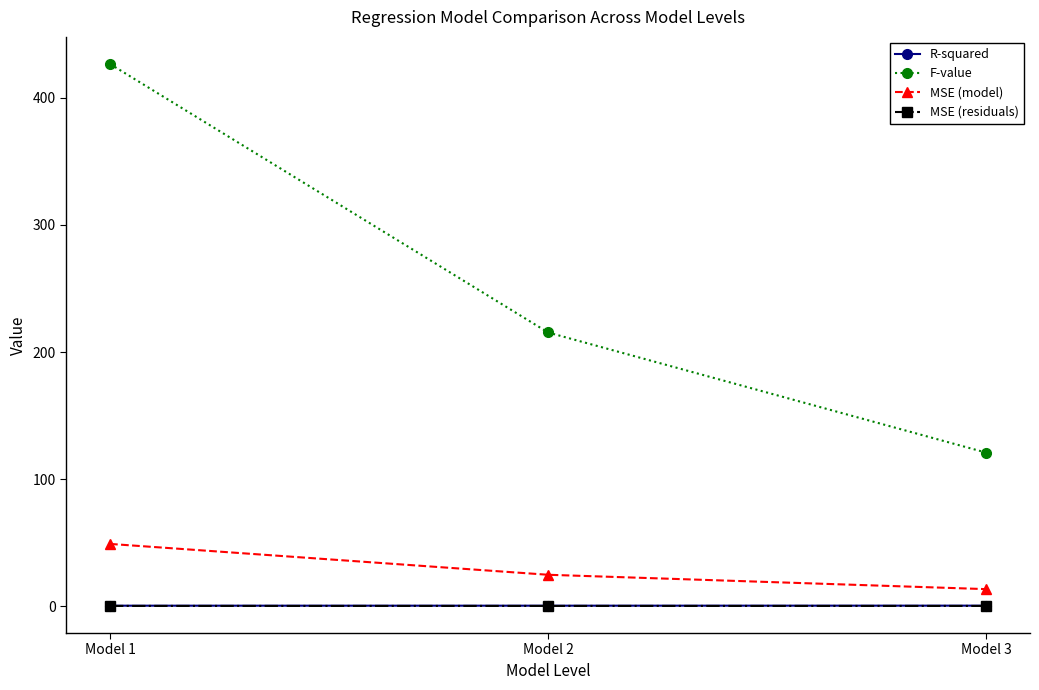

Which series has the largest total across all categories?

F-value